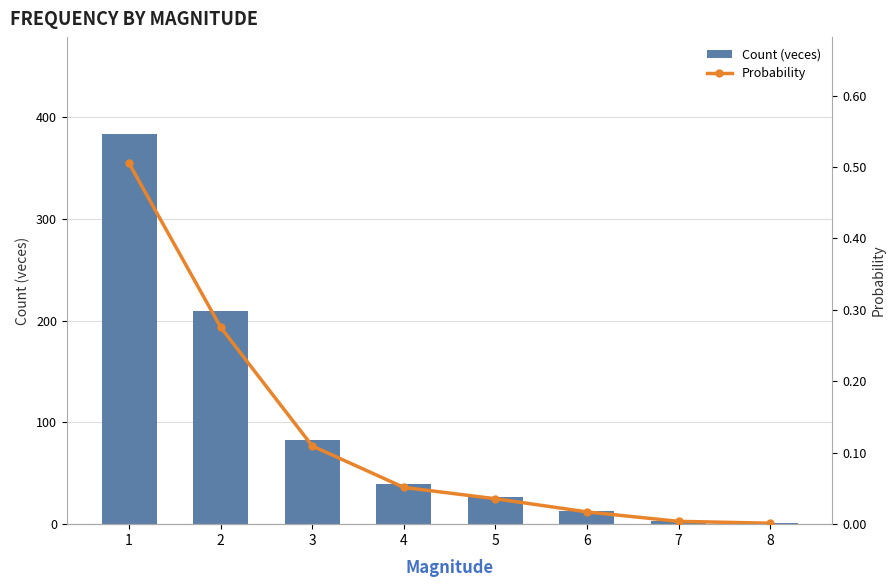

List the series in order of their peak value, highest first.

Count (veces), Probability